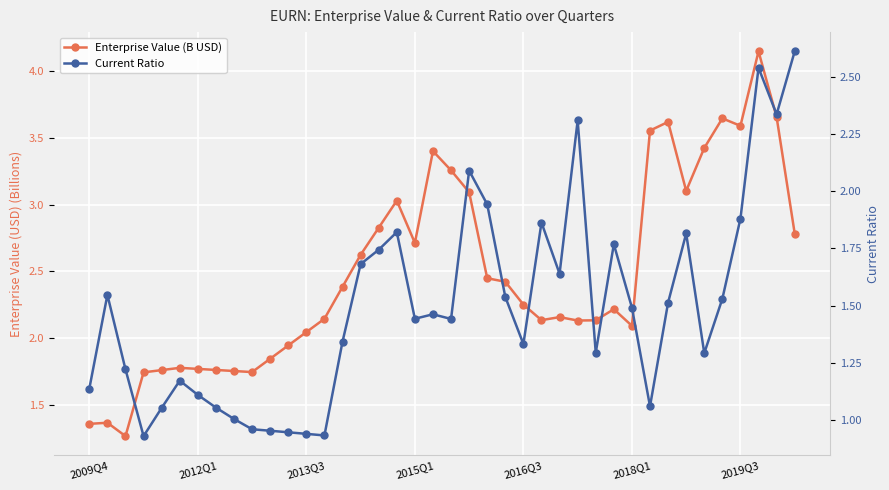

What position from the left is 16?

17